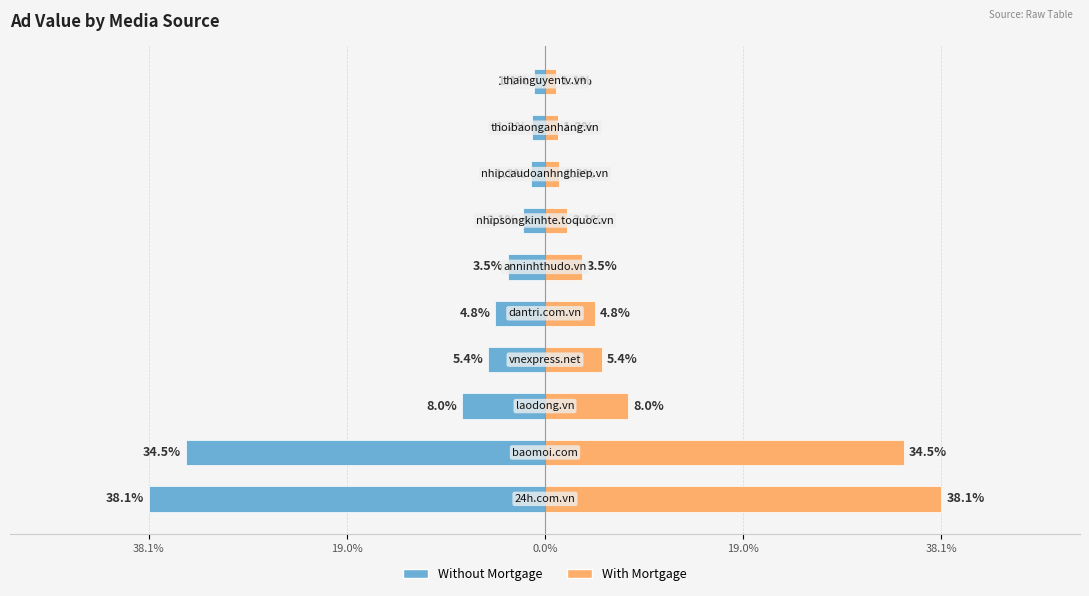

Rank the series at 8 from highest to lowest value.

With Mortgage, Without Mortgage